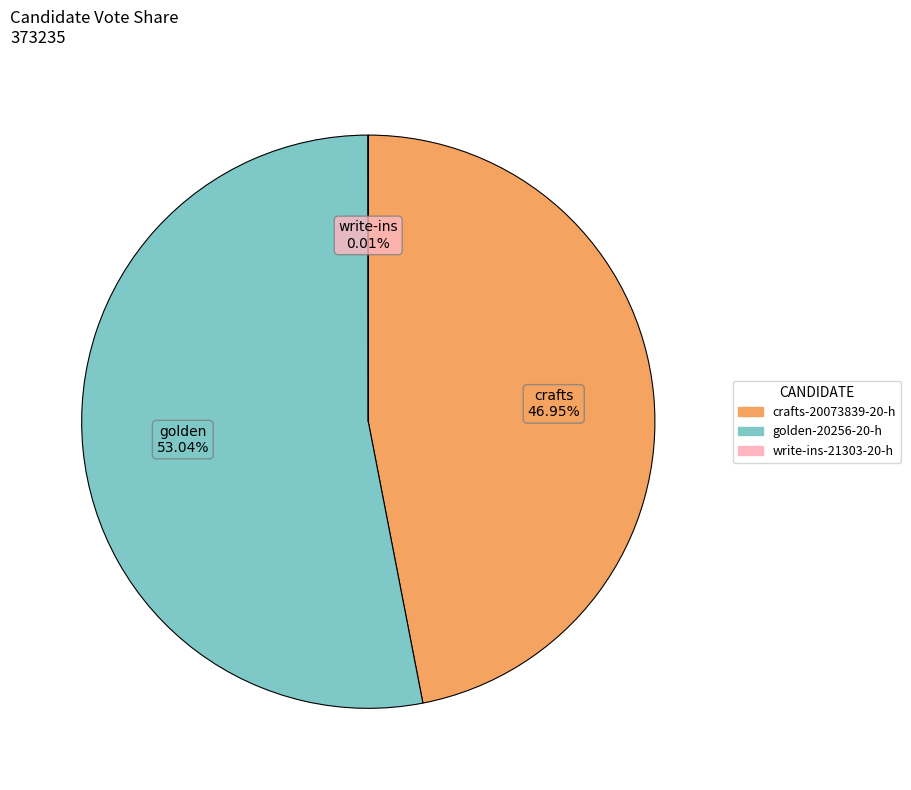

The golden-20256-20-h slice represents 53% of the pie. True or false?

True